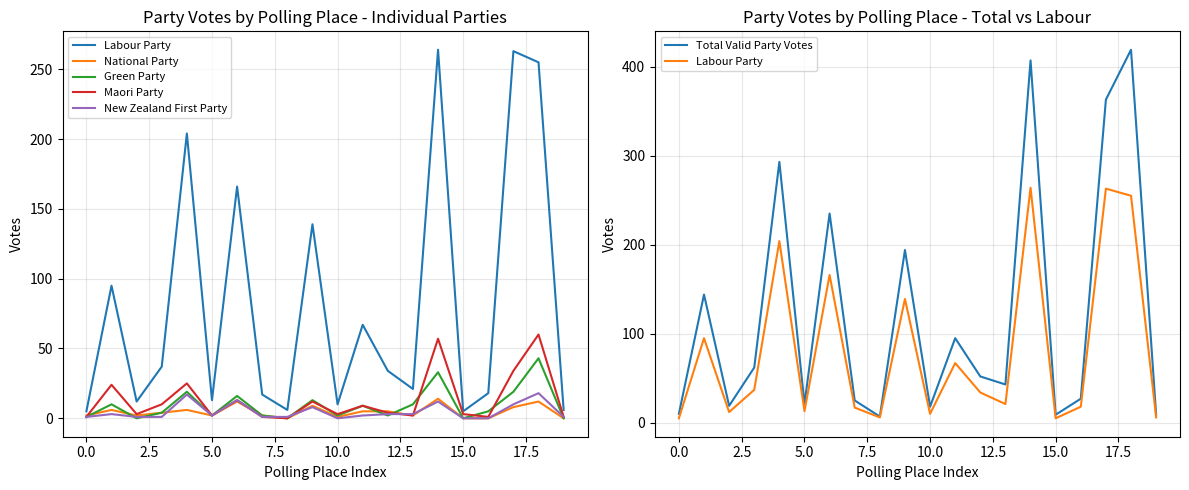

What position from the right is 14?

6